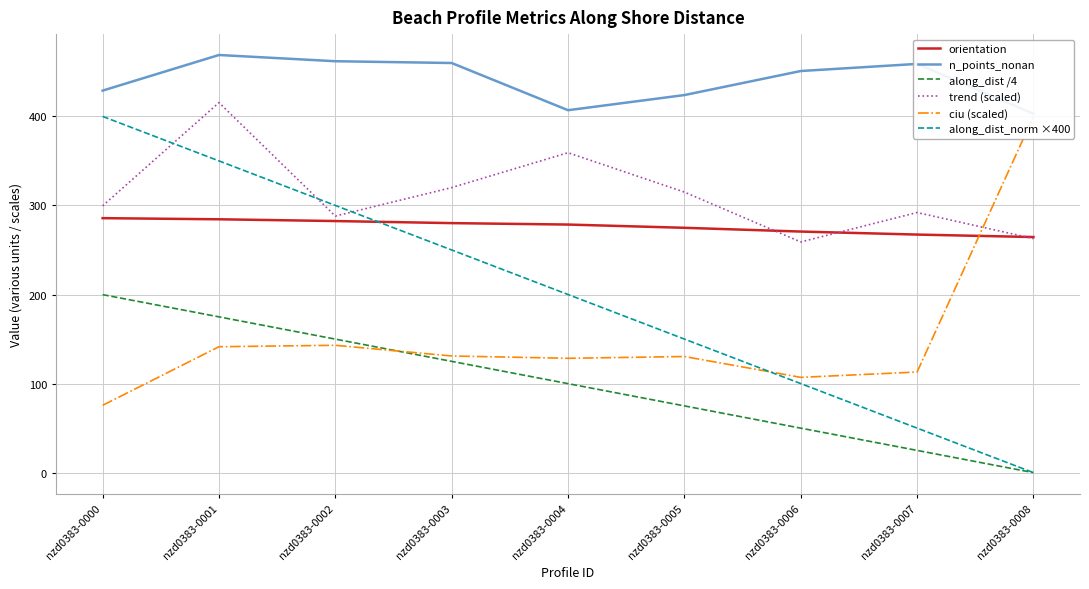

At which label does ciu (scaled) reach its minimum?

nzd0383-0000